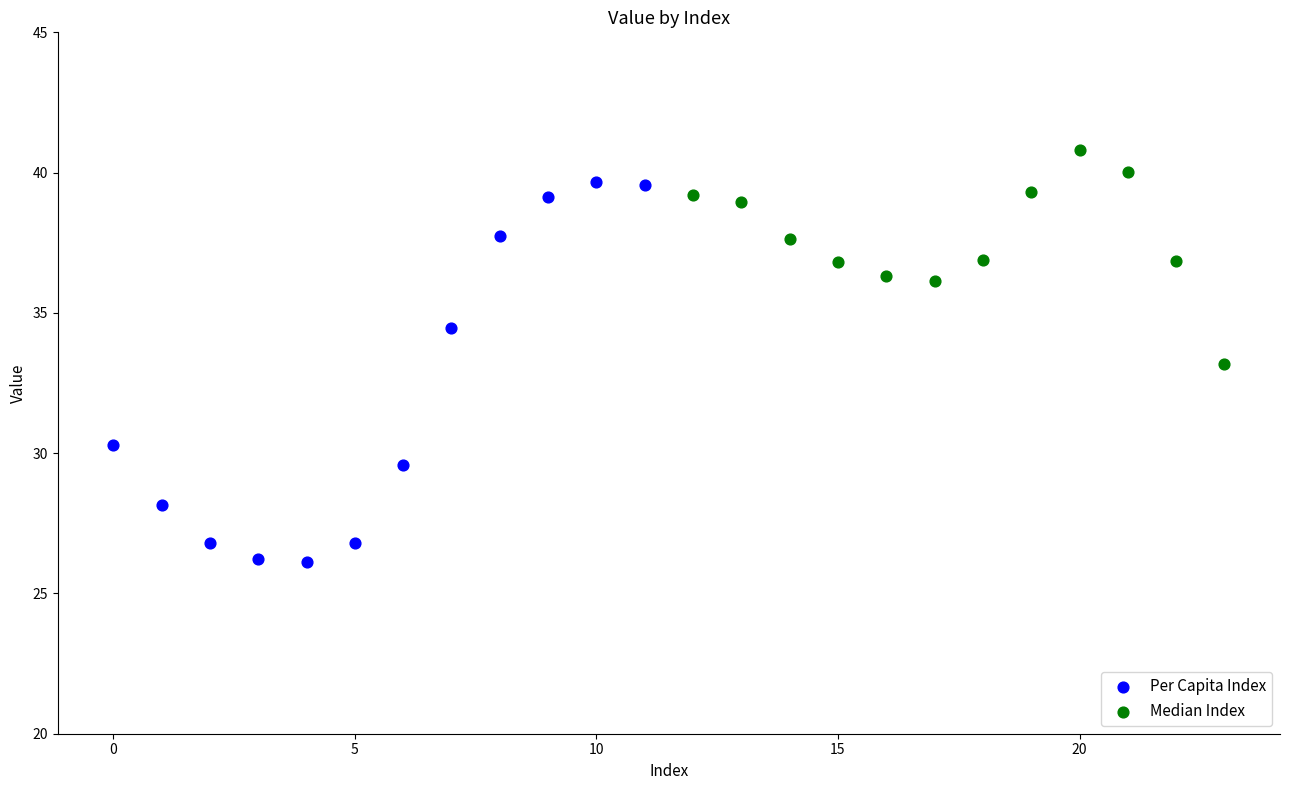

Which series contains the highest Y value?

Median Index